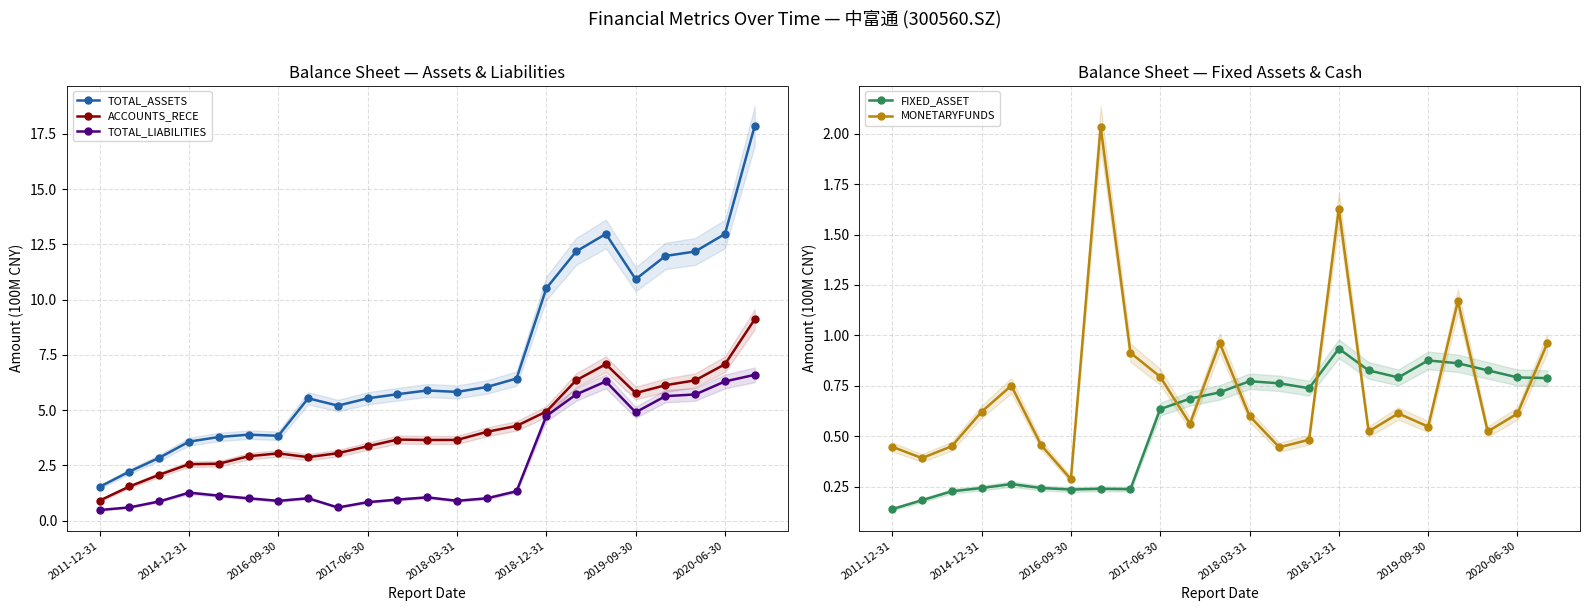

Does the chart display data point markers on the line(s)?

Yes